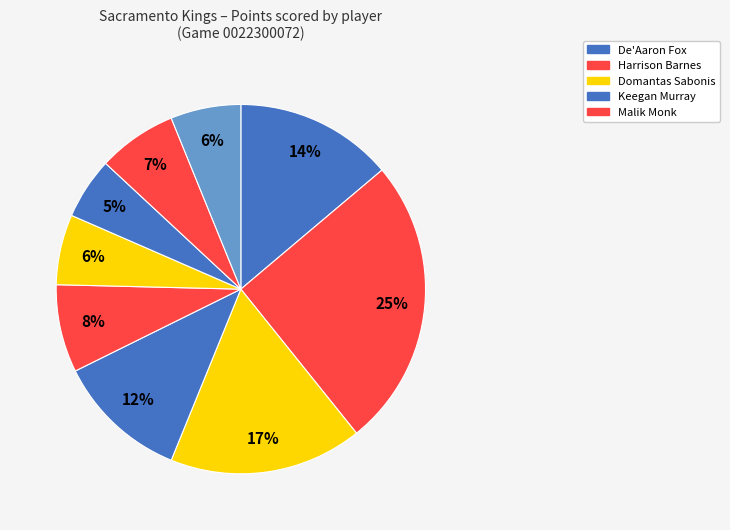

To the nearest percent, what is the average slice percentage?

11%